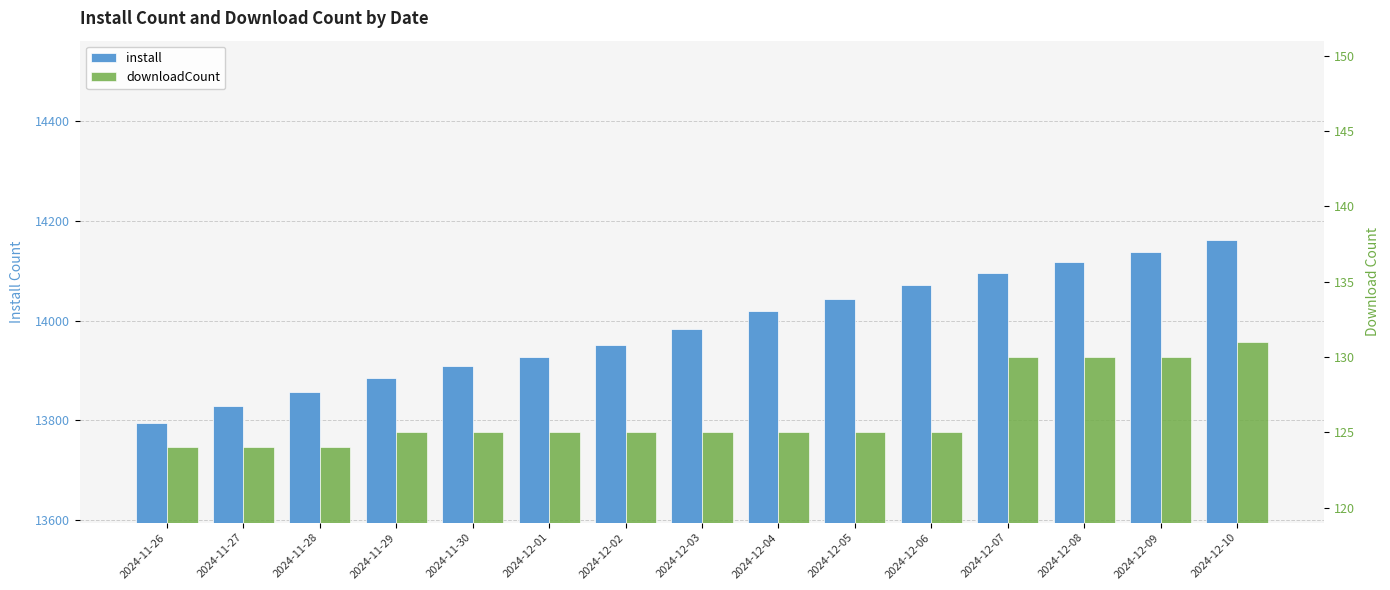

What is the label of the 11th bar from the left?

2024-12-06